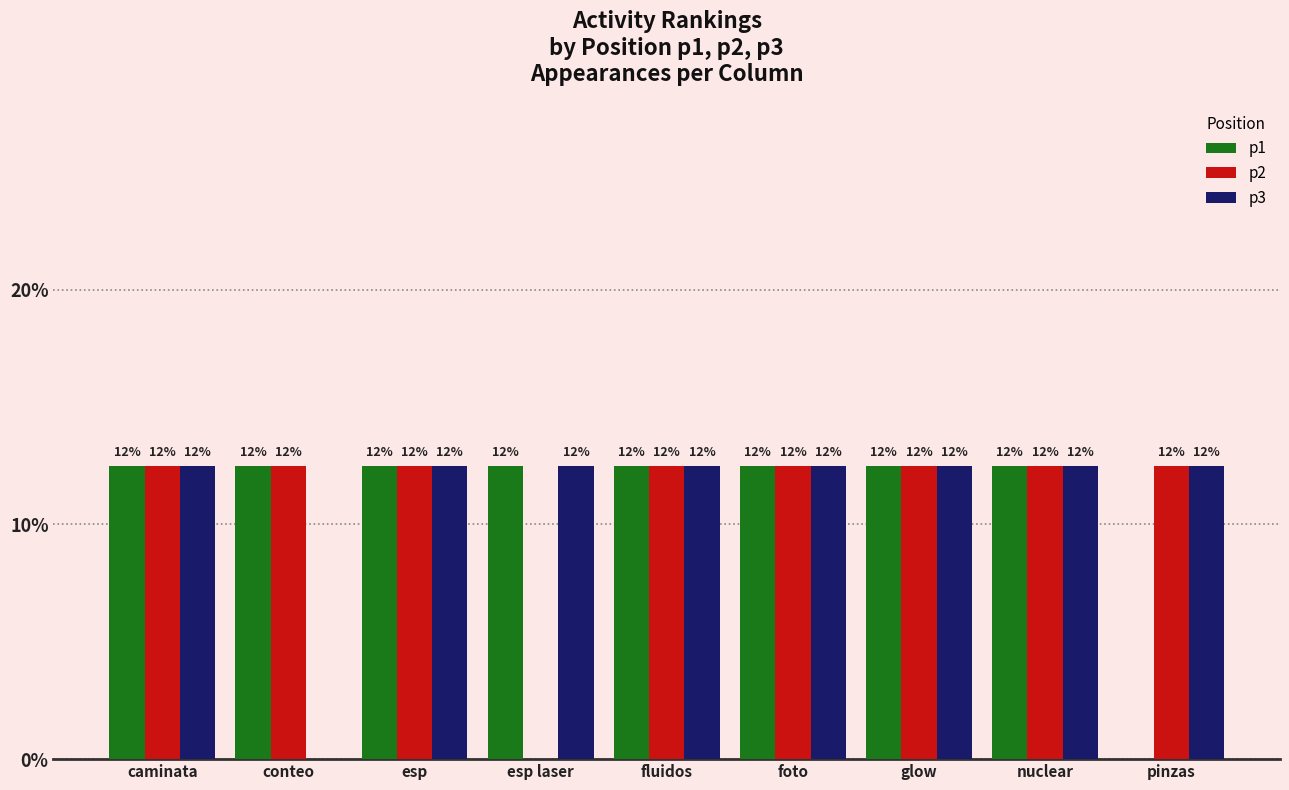

Does the chart contain stacked bars?

No